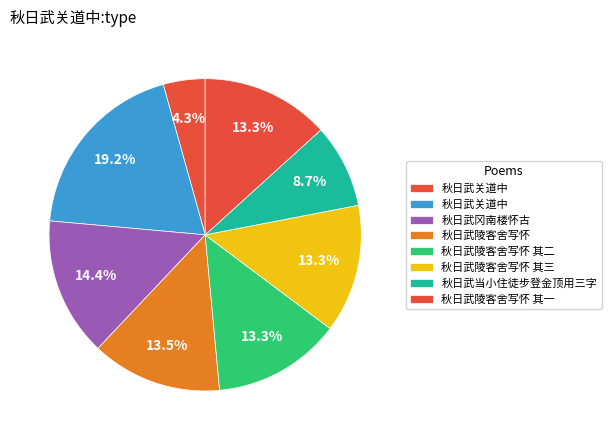

What is the smallest slice in the pie chart?

秋日武关道中